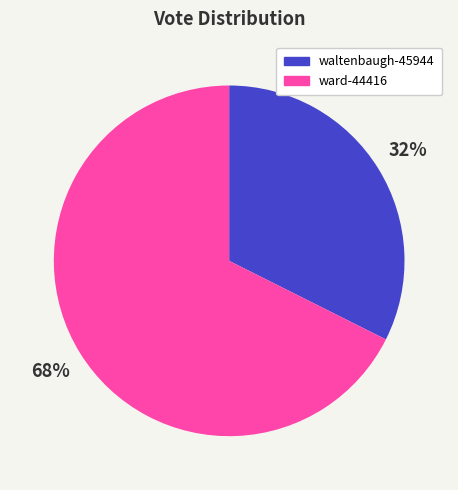

Which slice is the smallest?

waltenbaugh-45944